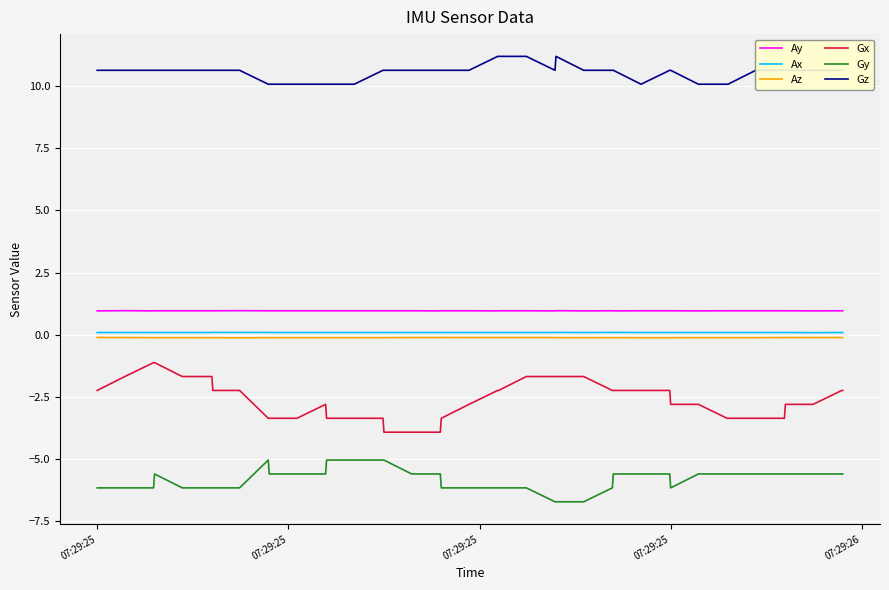

Which series has the largest total across all categories?

Gz